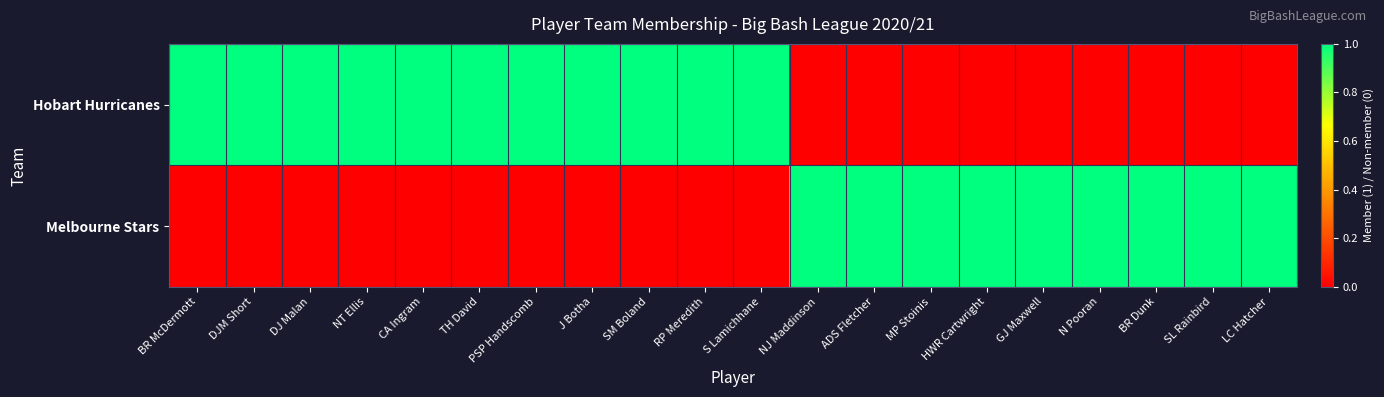

What is the spread (max minus min) of values at J Botha?

1